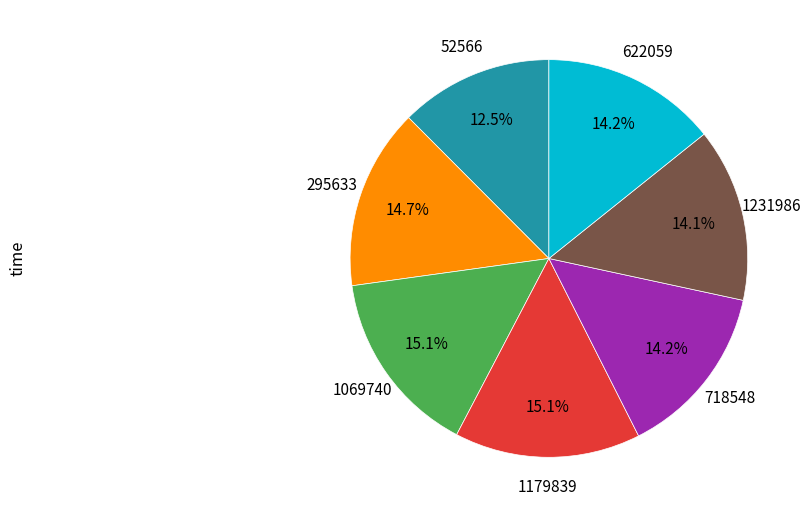

Does any single category account for the majority?

No